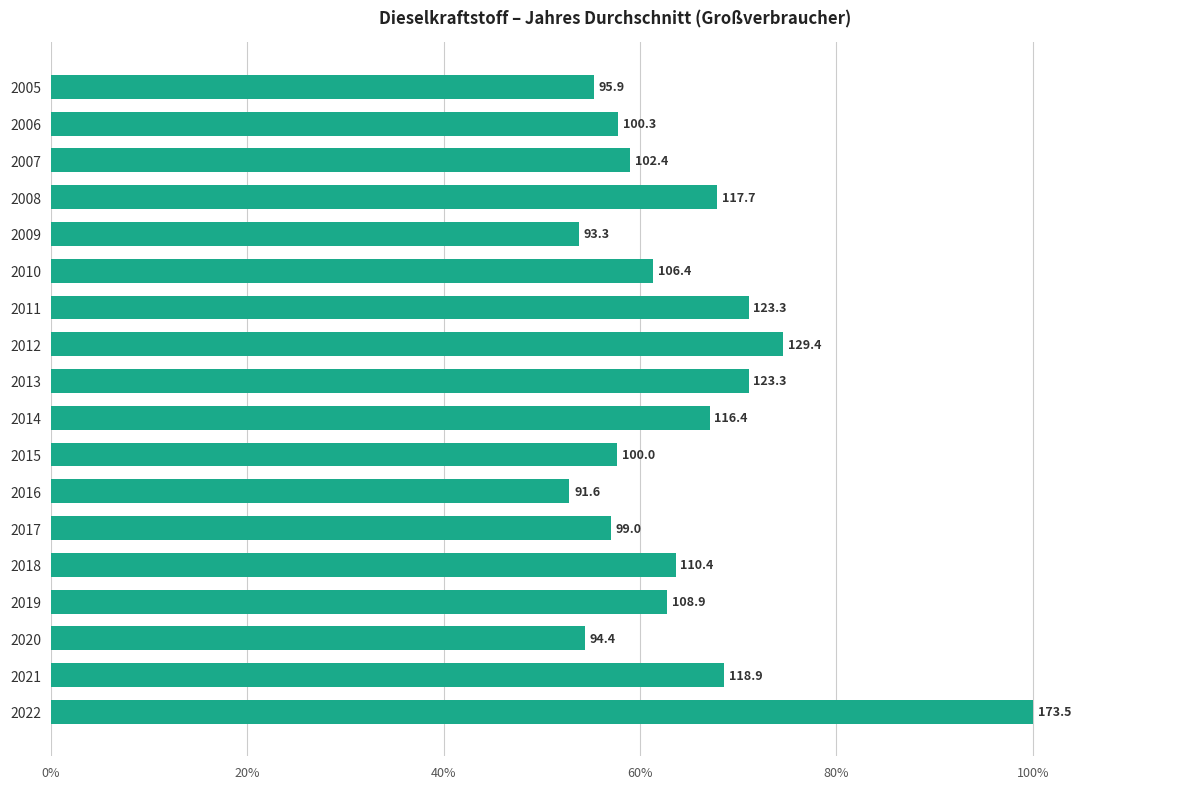

Does the chart contain any negative values?

No